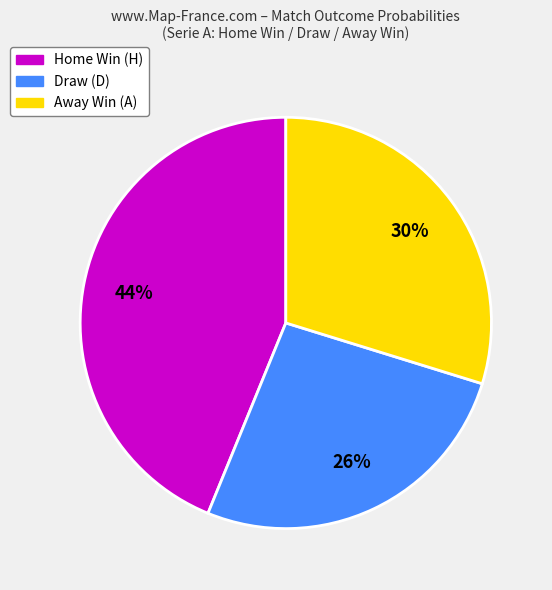

Is there any slice that represents more than half of the pie?

No